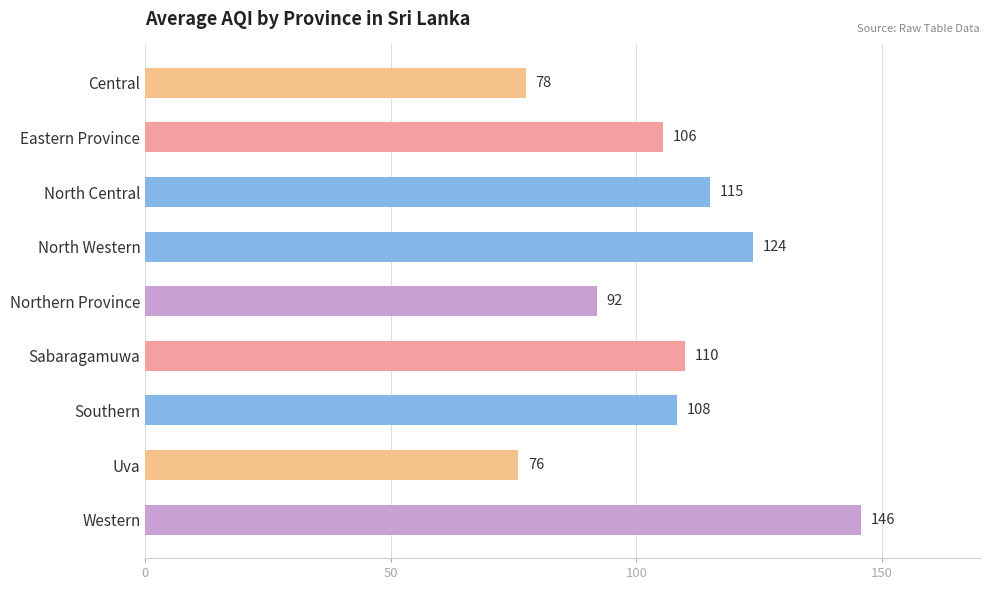

What is the smallest value displayed?

76.0